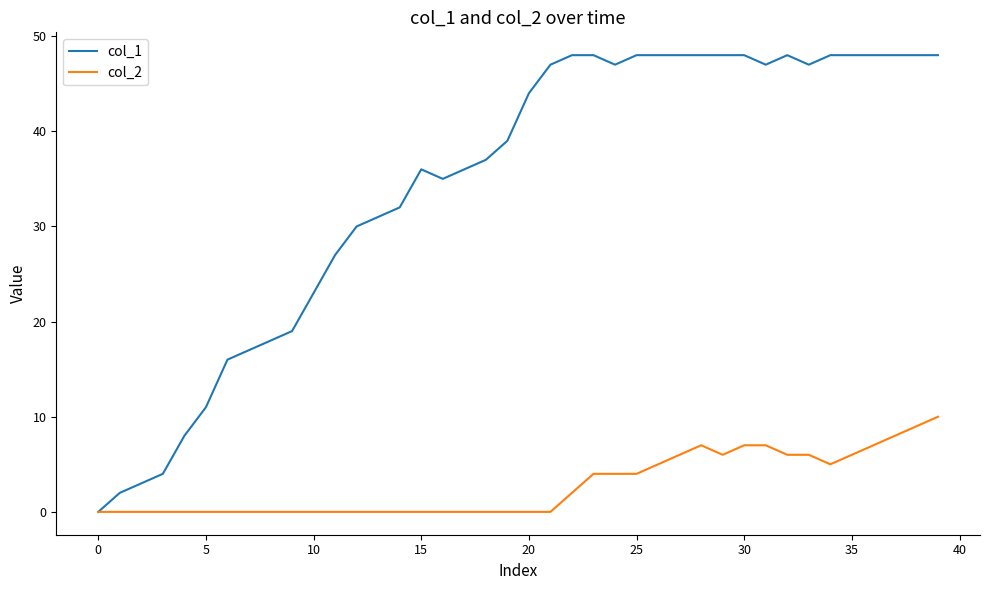

Rank the series by their average value, from highest to lowest.

col_1, col_2